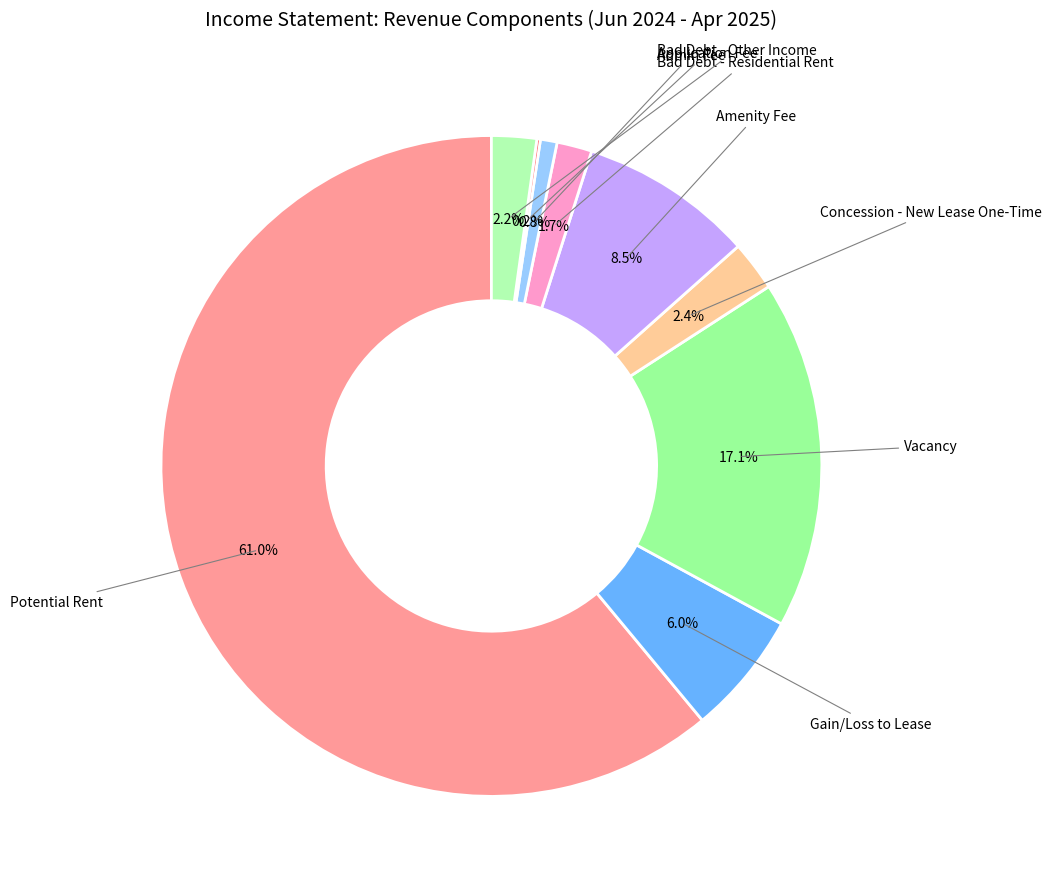

What is the smallest slice in the pie chart?

Application Fee